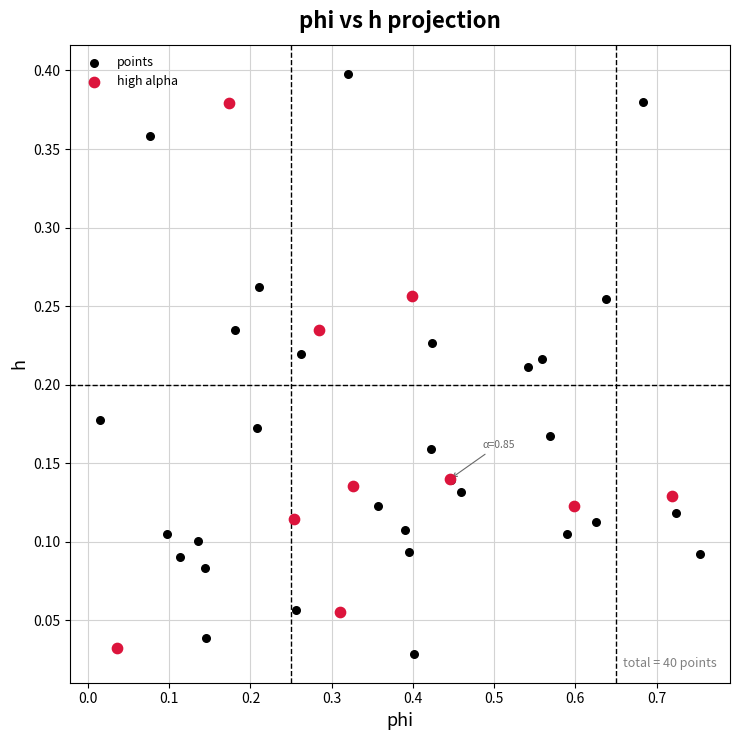

Which series reaches the maximum Y coordinate?

points